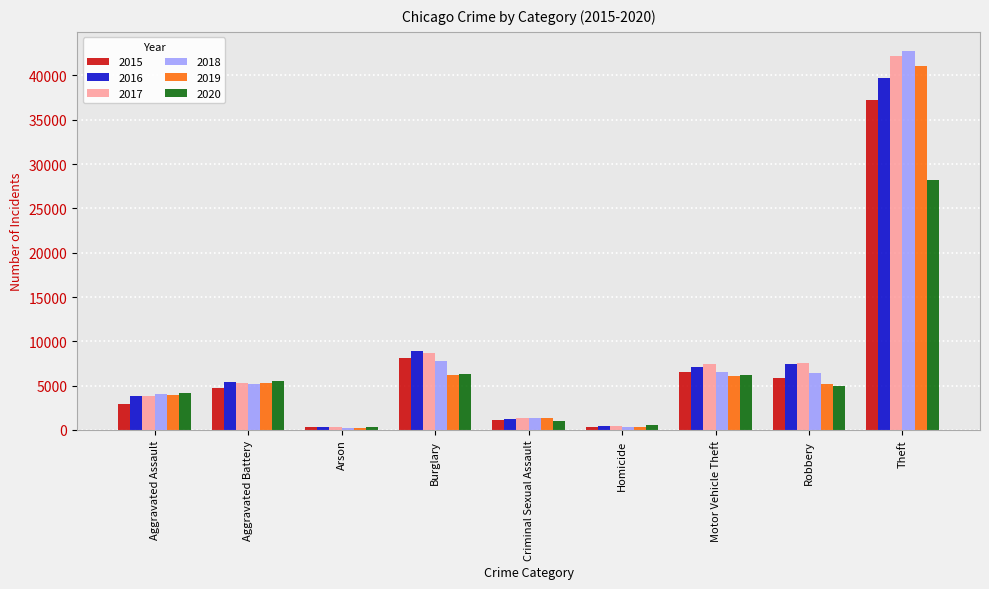

At which label is 2017 closest to 21257?

Burglary